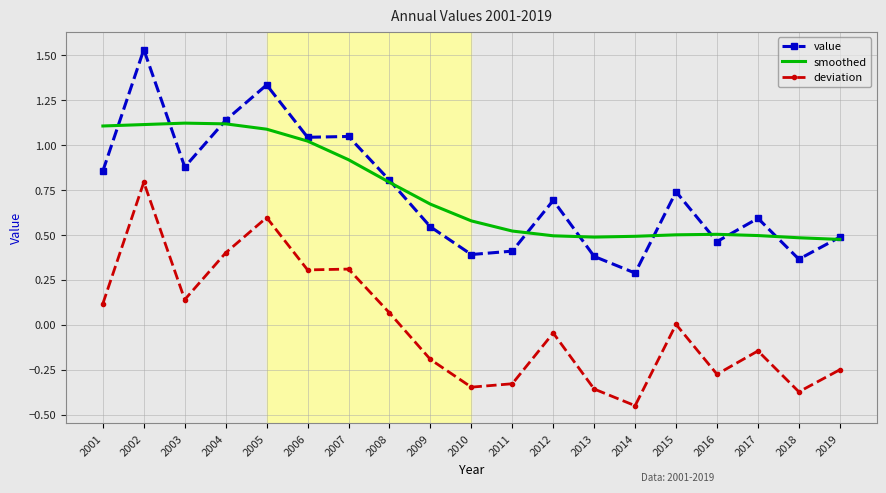

Is it true that deviation equals -0.1 at 2009?

False